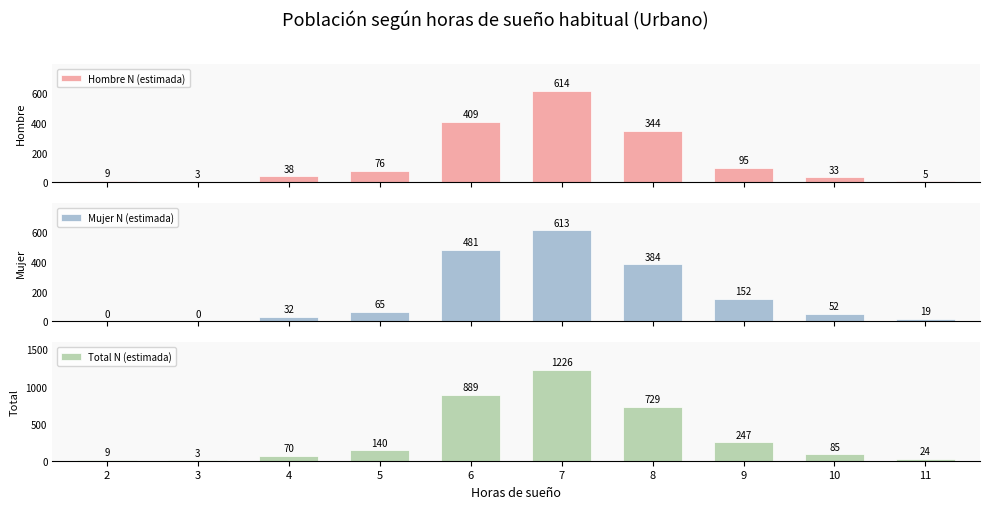

Is the value of Total N (estimada) at 2 greater than the value of Hombre N (estimada) at 3?

Yes